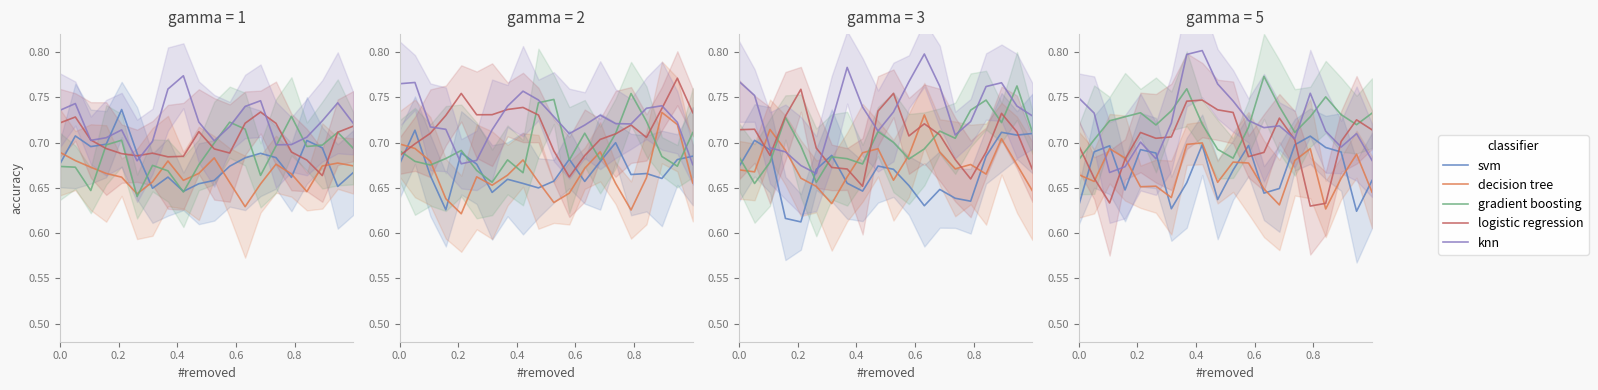

The value of gradient boosting at 6 is 1.1. True or false?

False